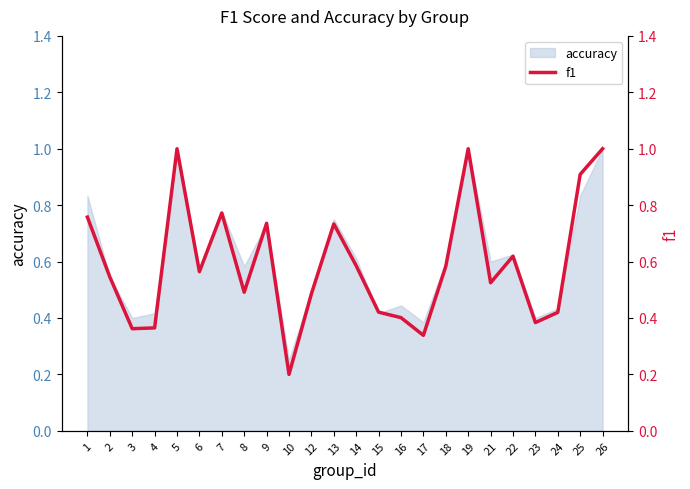

Where is the first local minimum?

3